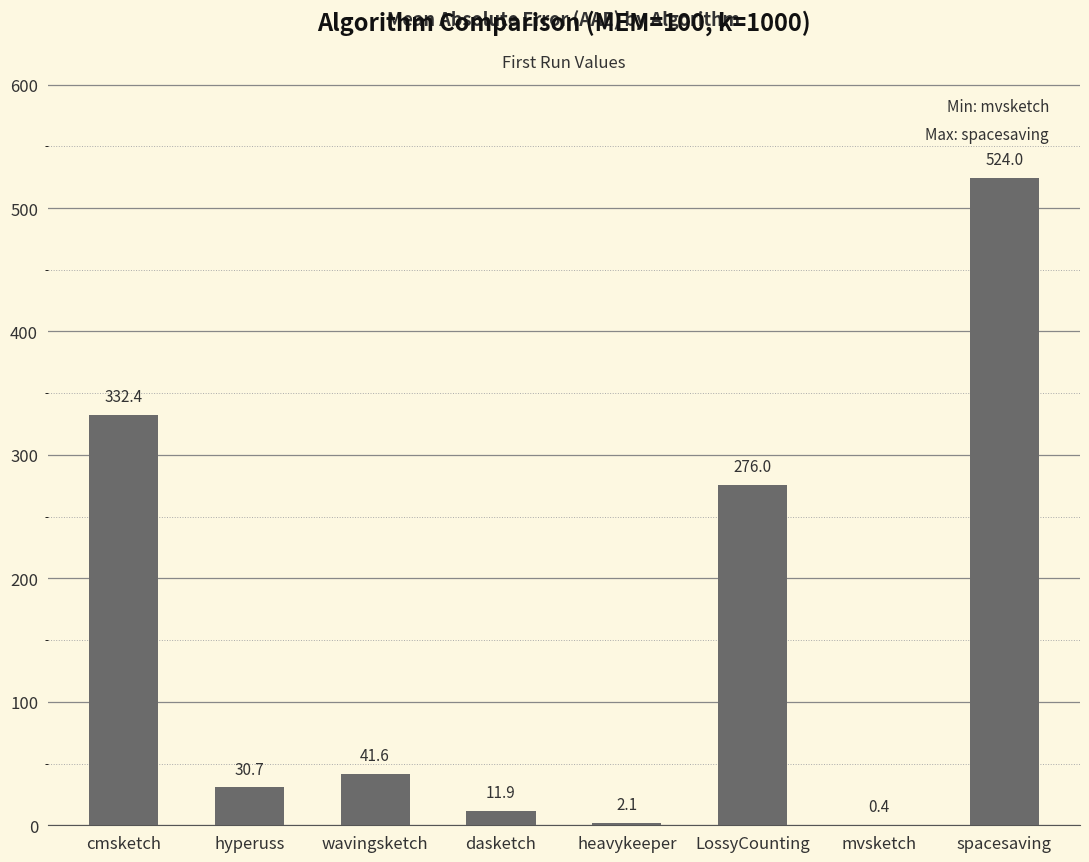

Between wavingsketch and spacesaving, which is larger?

spacesaving